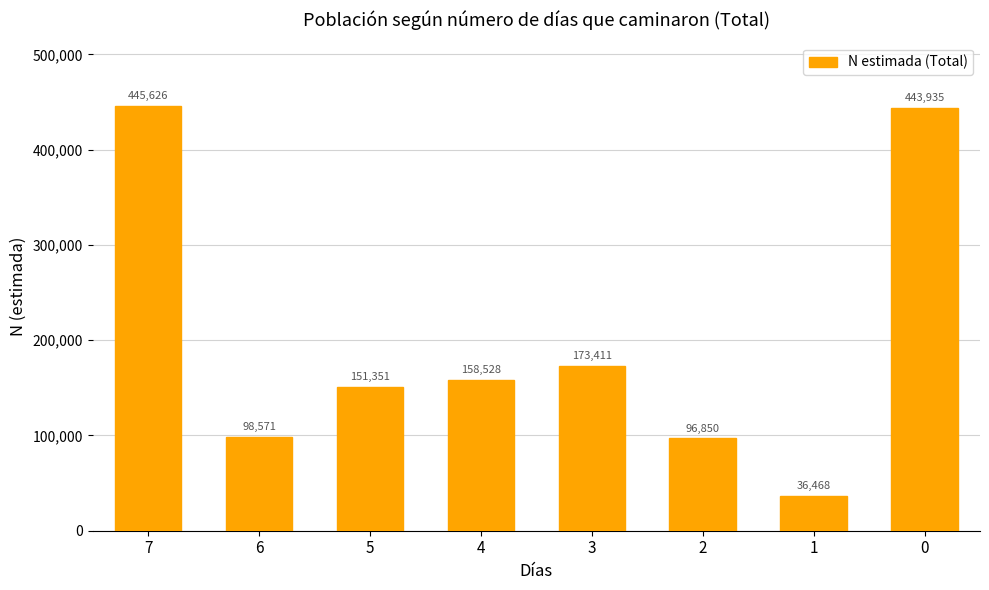

What is the sum of all values?

1604740